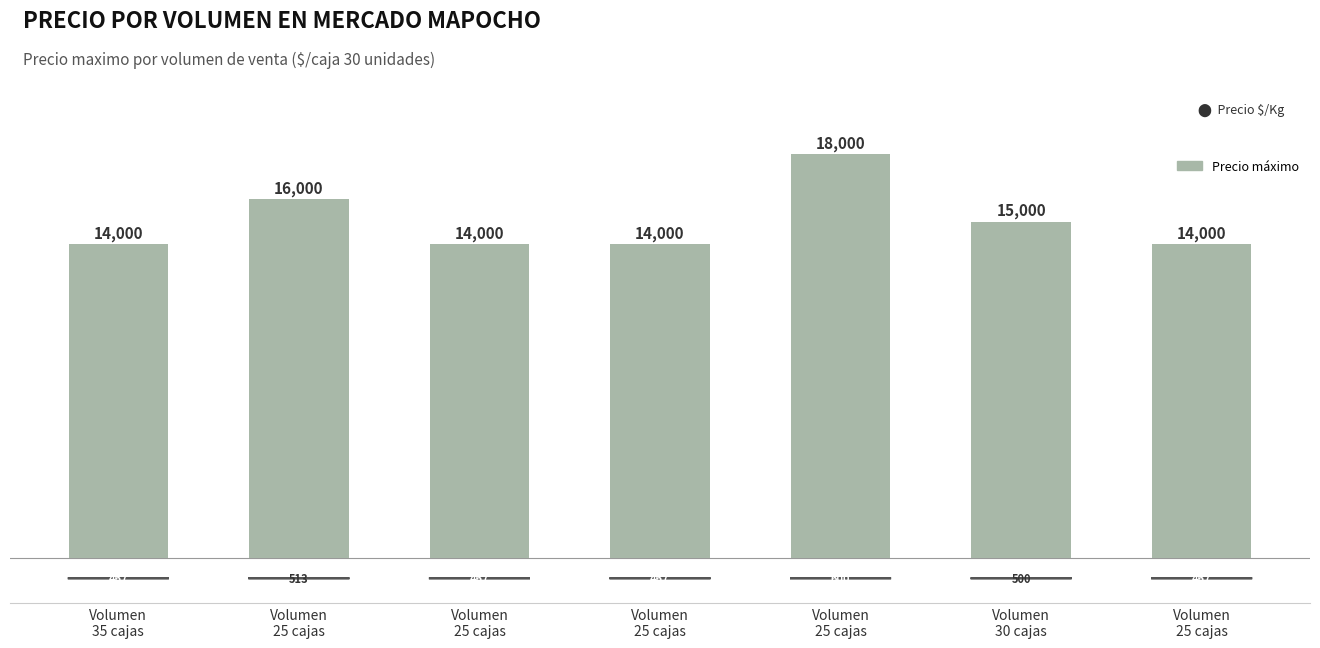

Rank the categories by value from highest to lowest.

Volumen
25 cajas, Volumen
25 cajas, Volumen
30 cajas, Volumen
35 cajas, Volumen
25 cajas, Volumen
25 cajas, Volumen
25 cajas